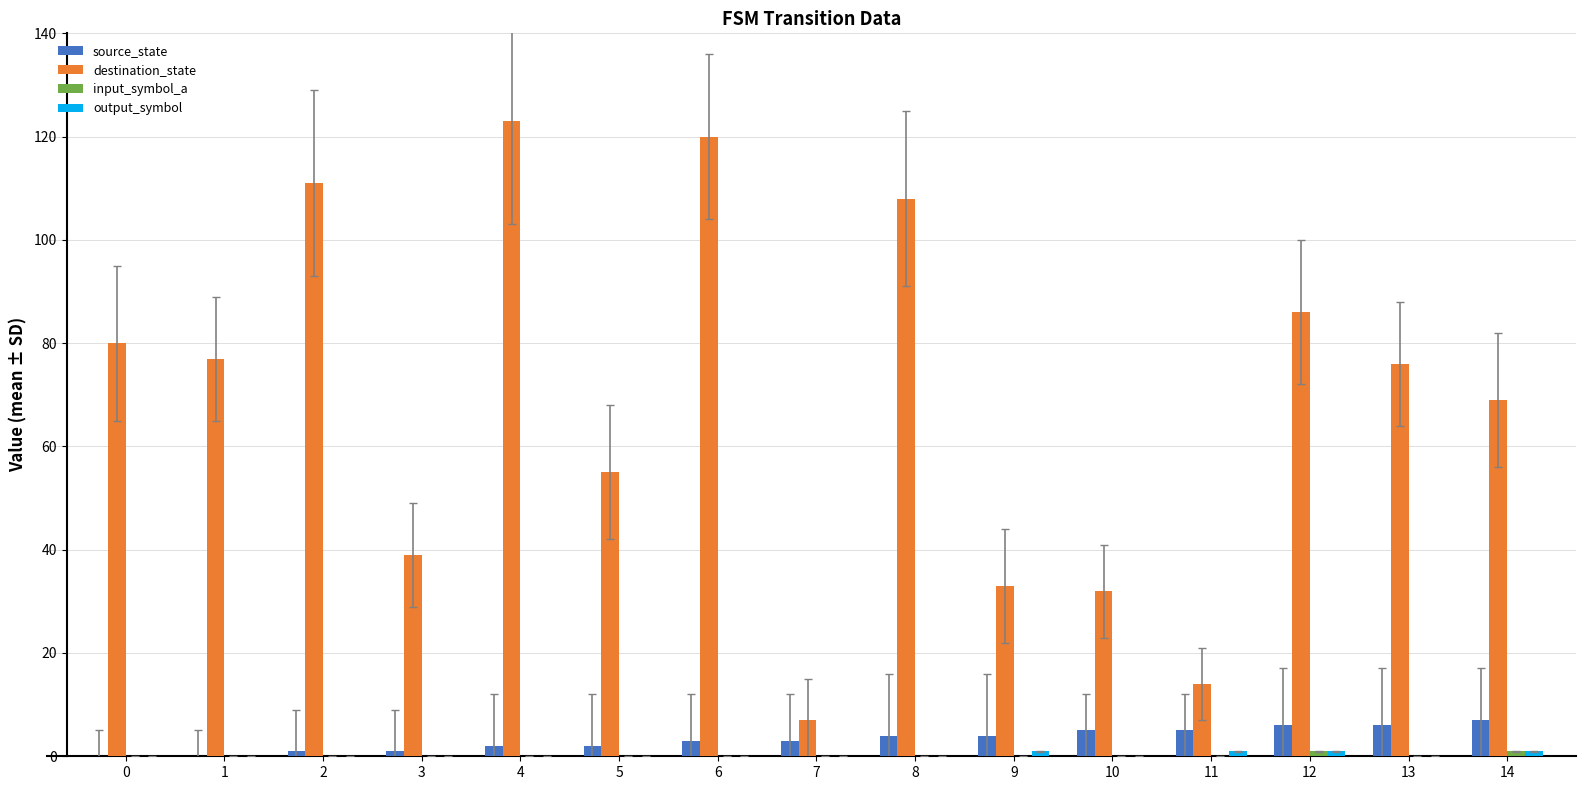

Which series changed the most between 5 and 8?

destination_state